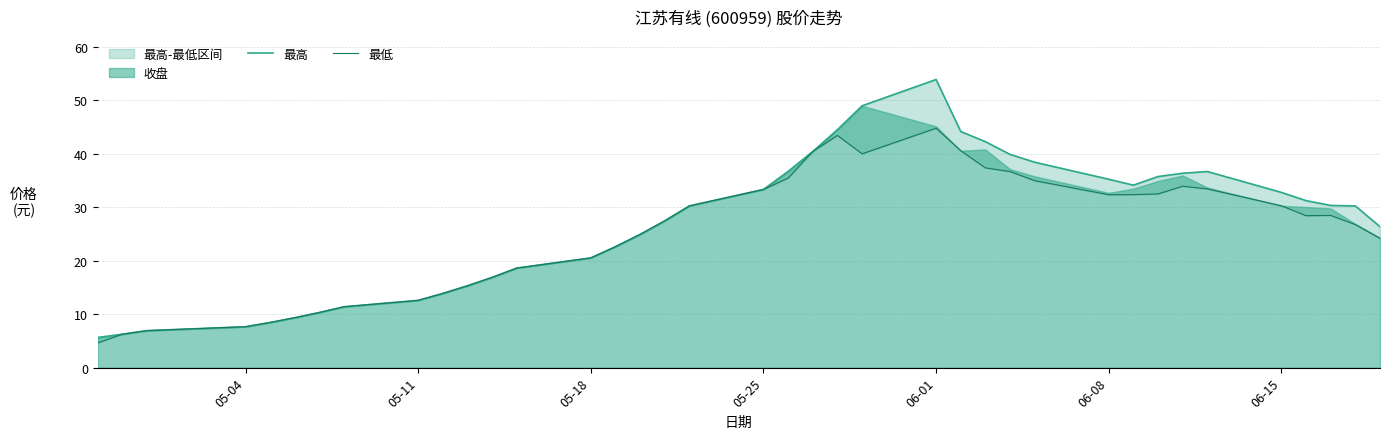

How many data points in 最低 are less than 28?

19